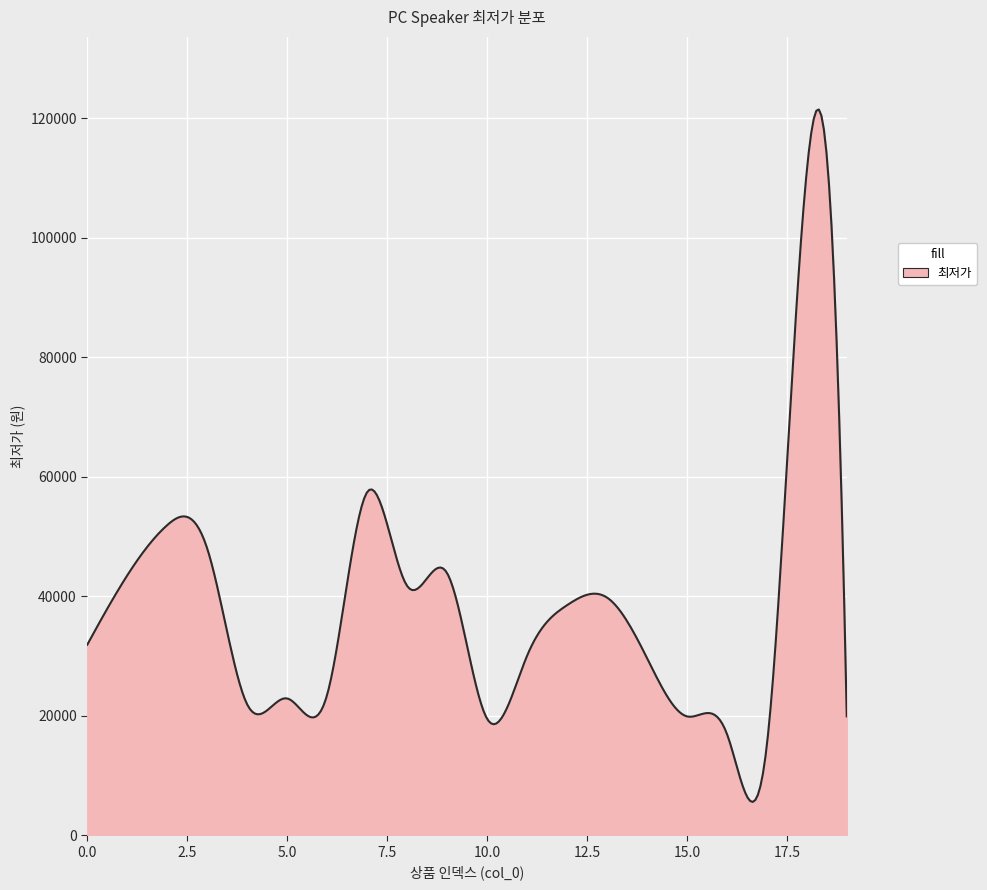

What is the greatest value displayed?

121506.5